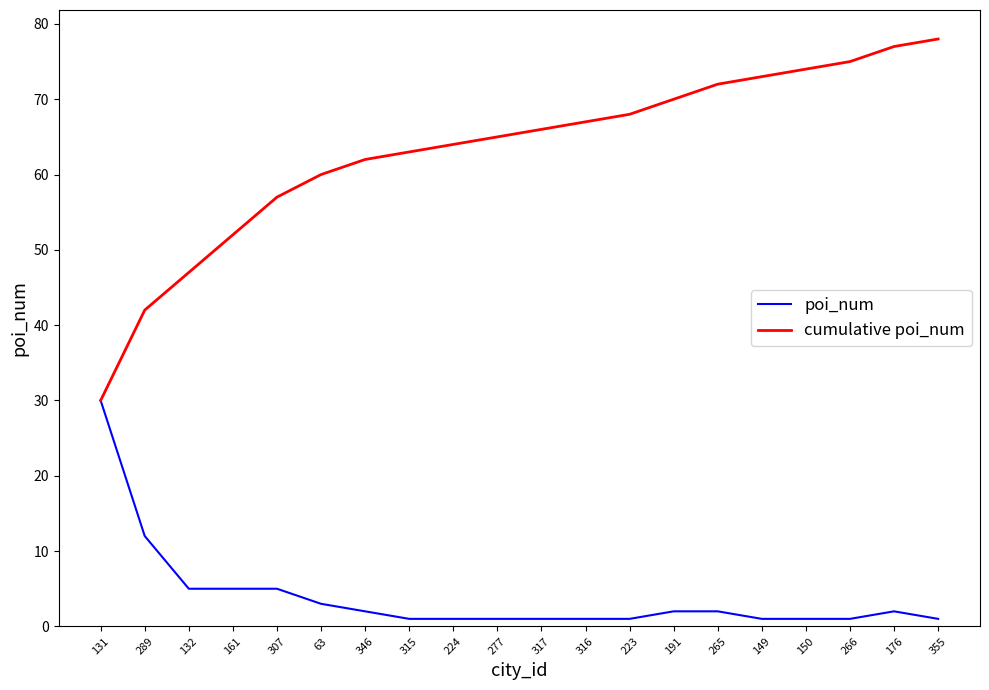

The value of poi_num at 224 is 1. True or false?

True